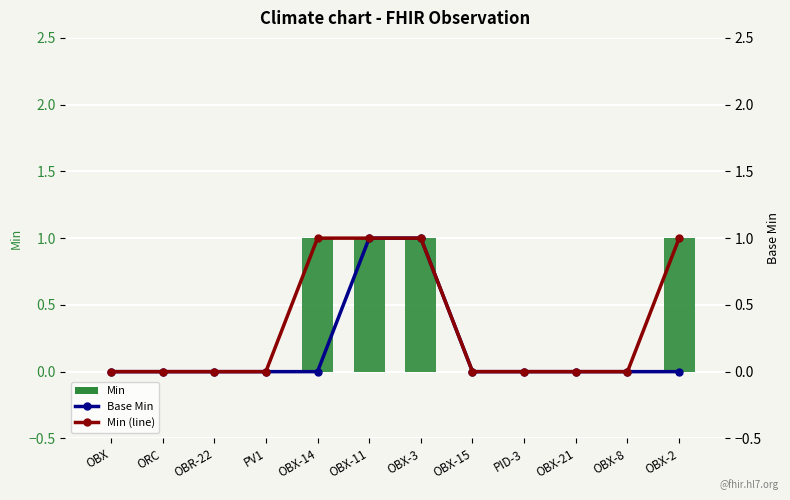

Which has a higher value, PV1 or OBX-15?

PV1